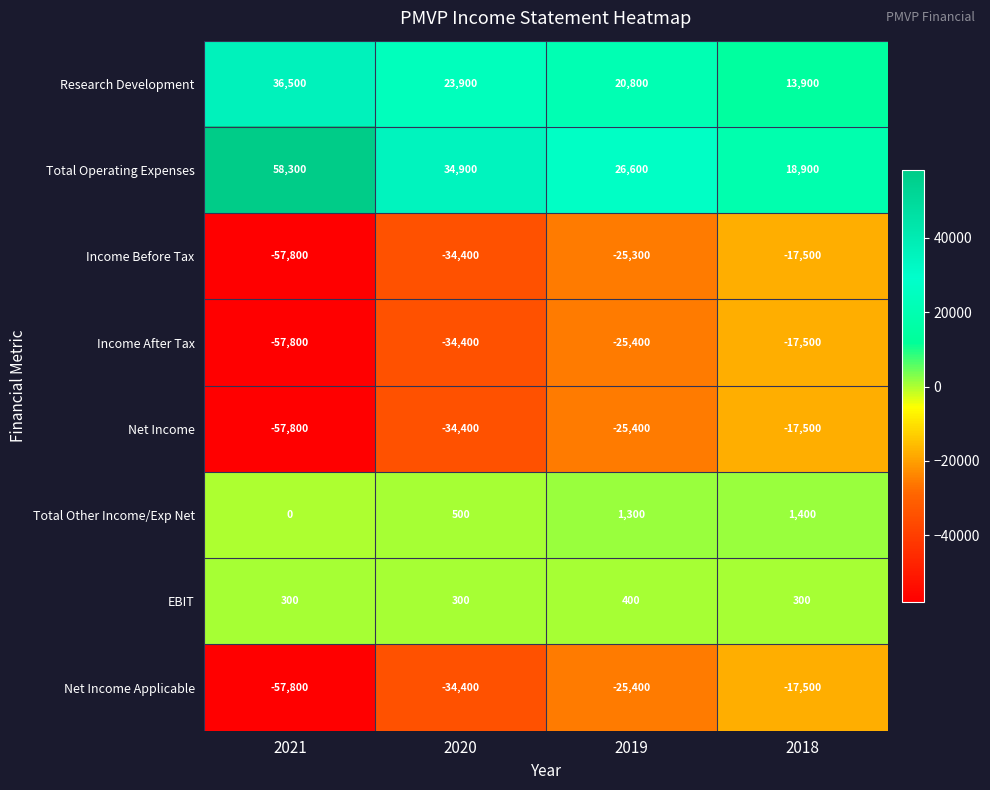

What is the maximum value shown in the chart?

58300